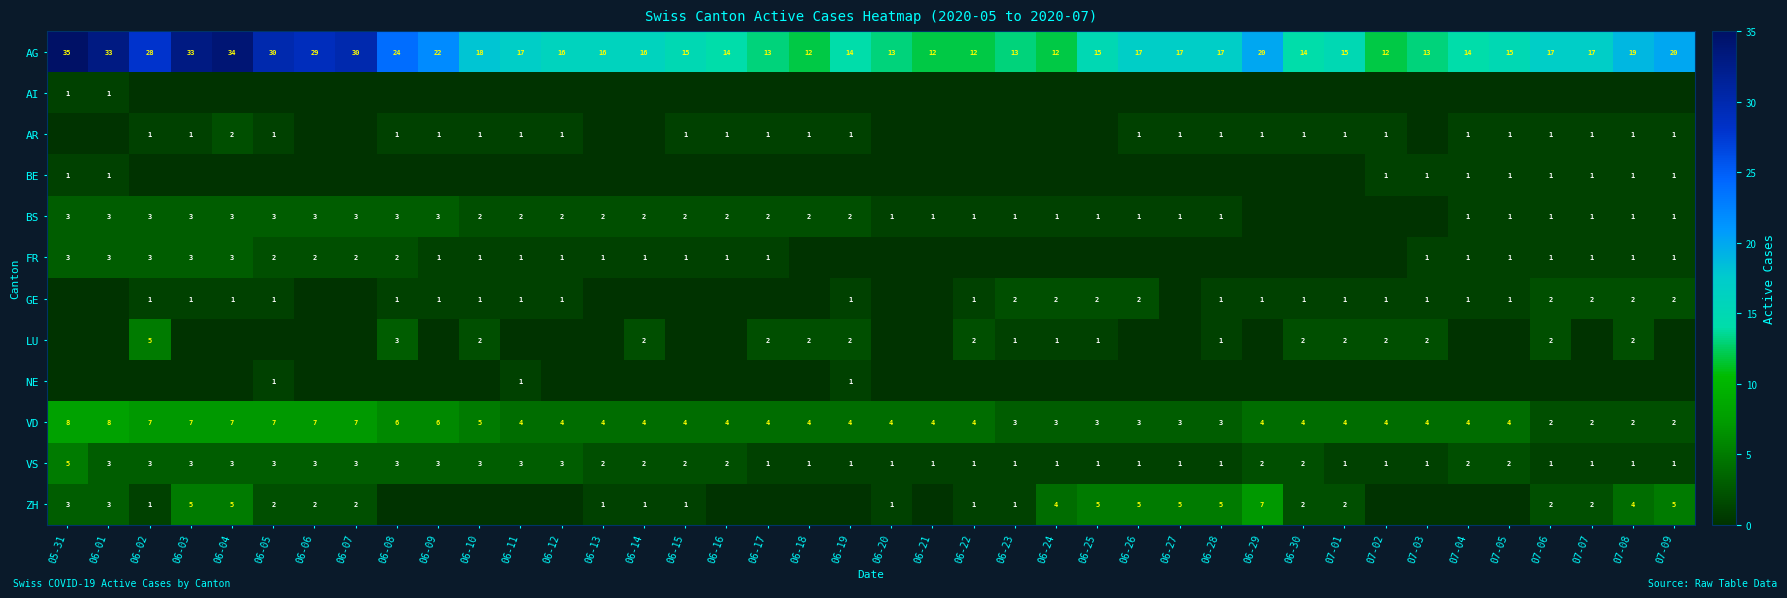

Is it true that AG equals 21 at 07-05?

False